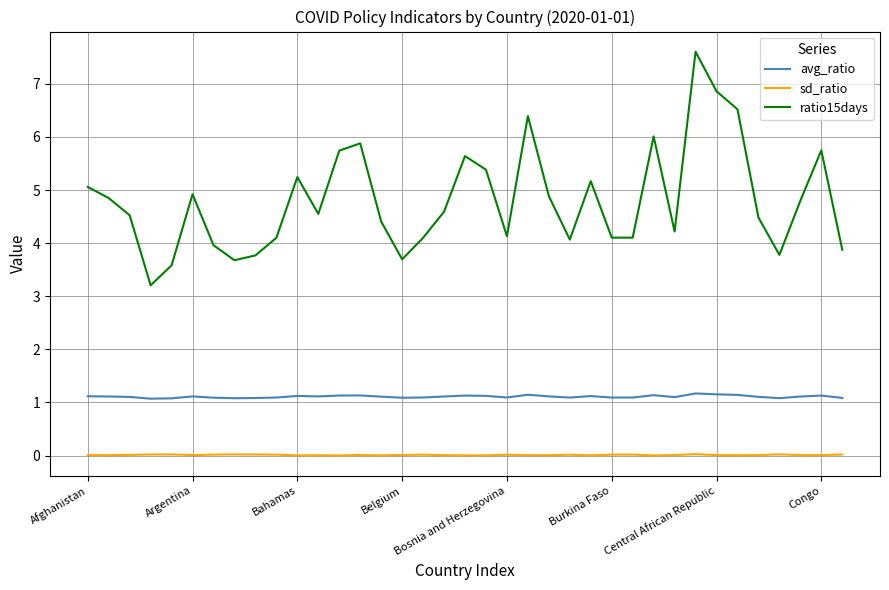

Which series has the largest total across all categories?

ratio15days